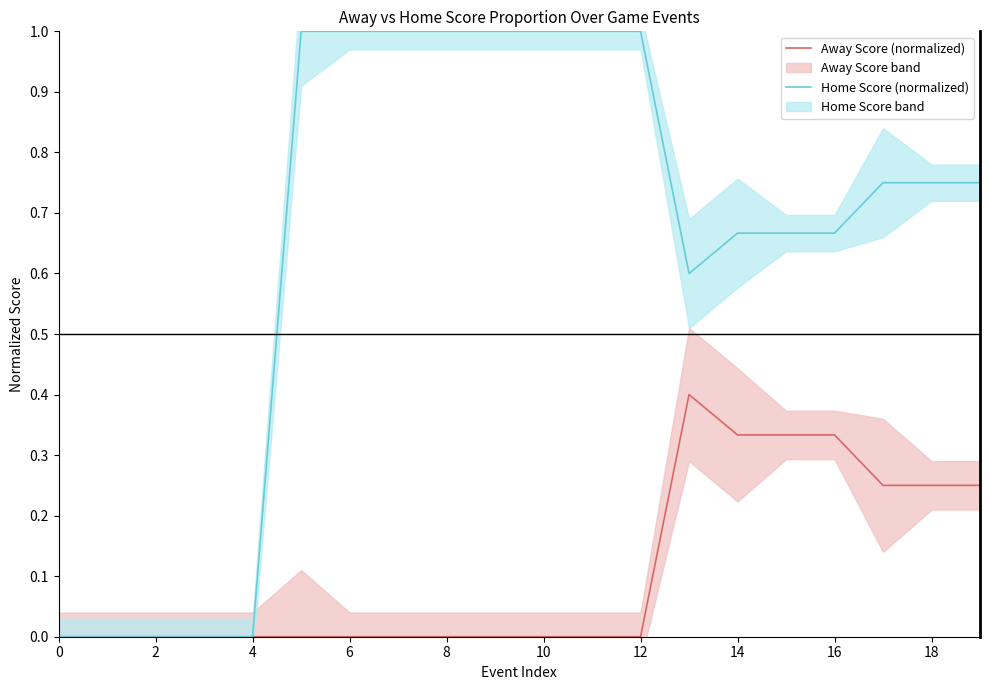

True or false: Away Score (normalized) and Home Score (normalized) cross at least once.

False